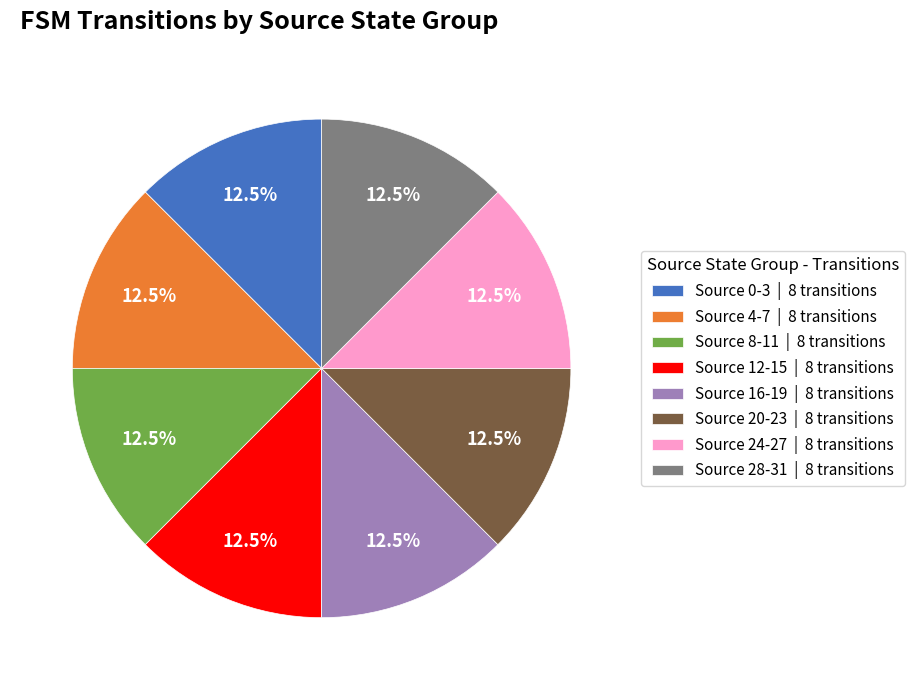

What is the ratio of the value at Source 16-19 | 8 transitions to the value at Source 28-31 | 8 transitions?

1.0